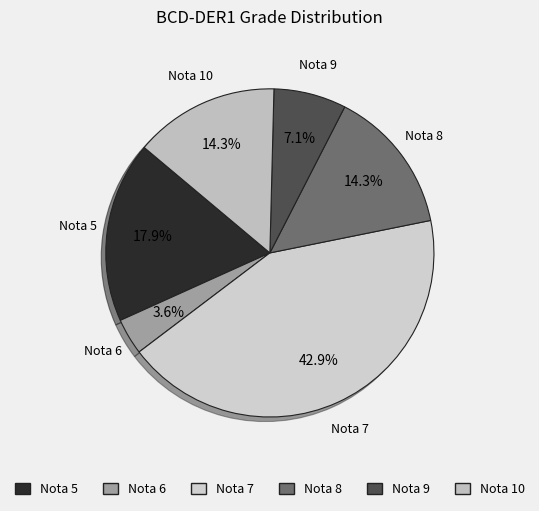

To the nearest percent, what is the difference between the largest and smallest slice percentages?

39%